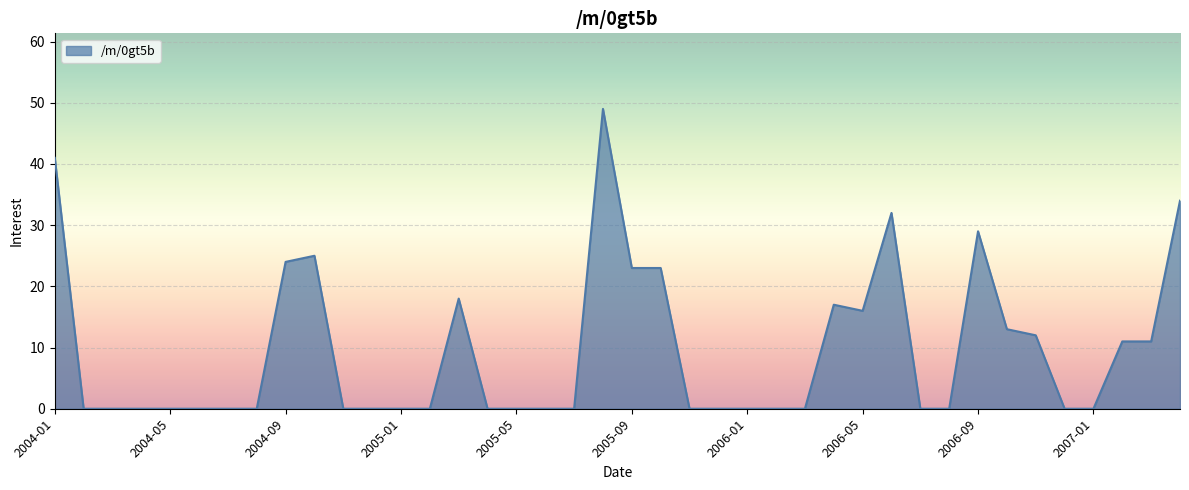

Does the chart display data point markers on the line(s)?

No